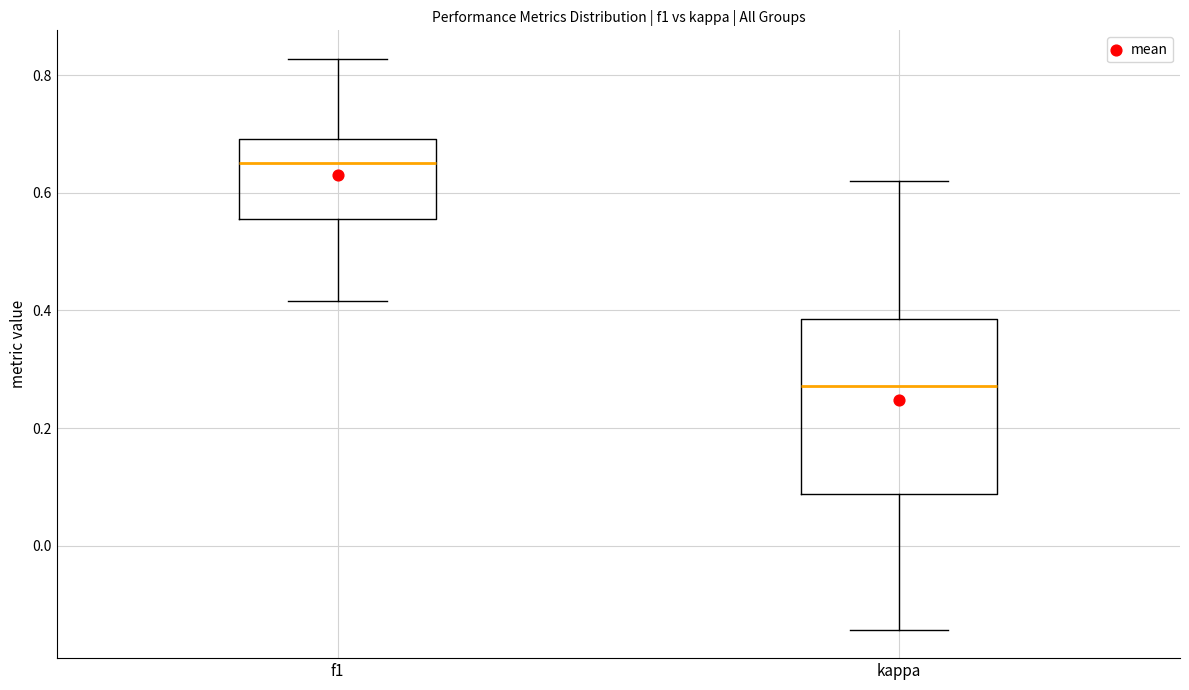

Reading left to right, transcribe this box plot: for each box, give where its median line is, the range the box spans, and where its two whiskers end, as read against the y-axis. The values are not printed on the chart, so give them approximately, as read against the axis.

f1: median 0.66, box 0.56 to 0.70, whiskers 0.42 to 0.82
kappa: median 0.28, box 0.08 to 0.38, whiskers -0.14 to 0.62